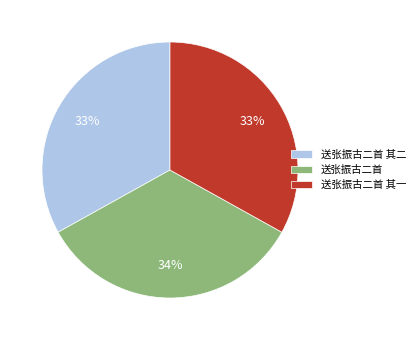

Is 送张振古二首 the majority of the pie?

No